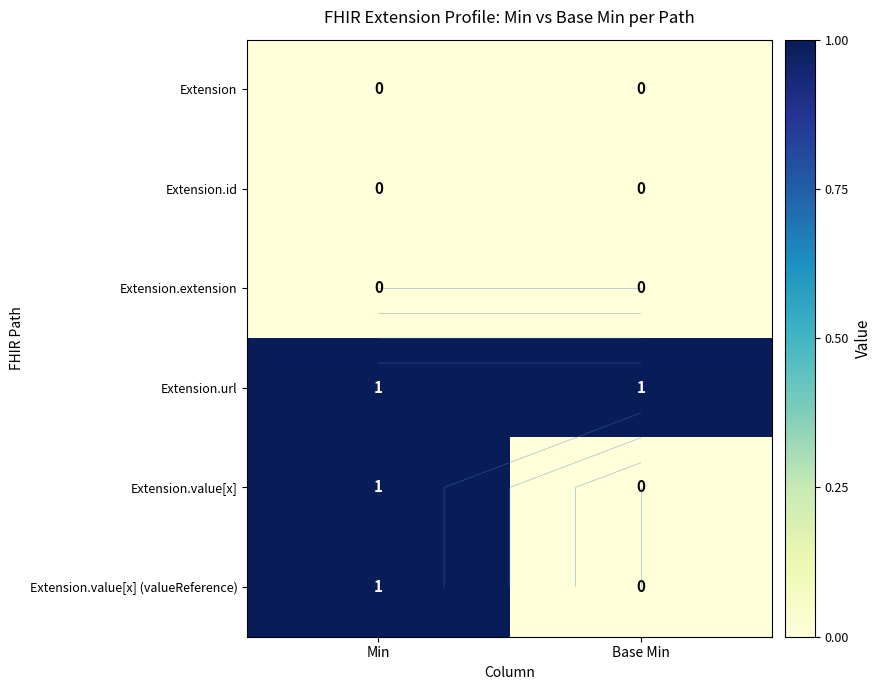

What is the difference between the highest and lowest values at Base Min?

1